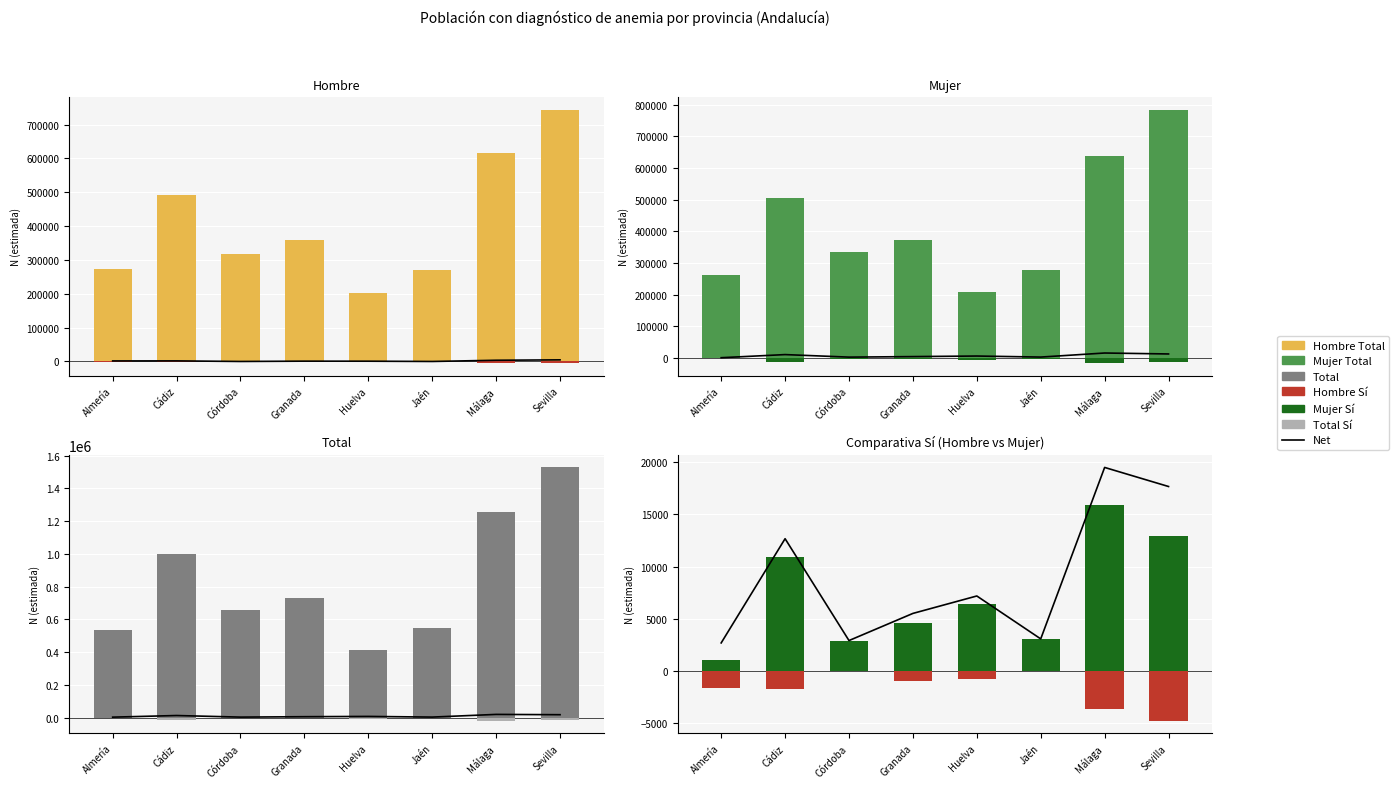

True or false: Hombre Sí N (estimada) has a value of 4769 at Sevilla.

True